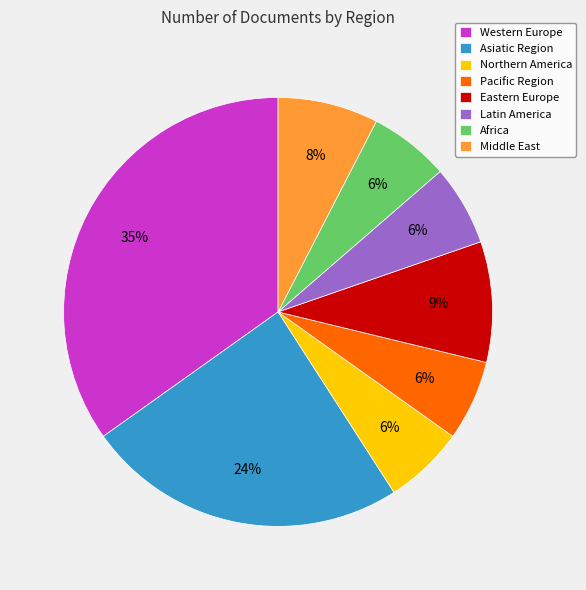

Does Western Europe represent more than half of the total?

No